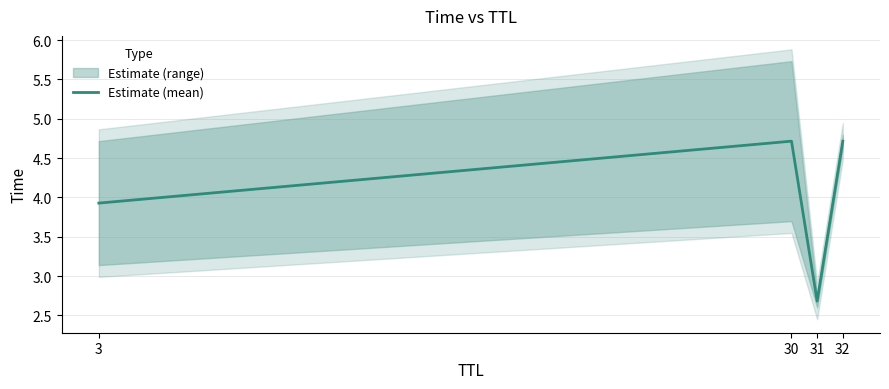

Where is the data nearest to the value 3?

31